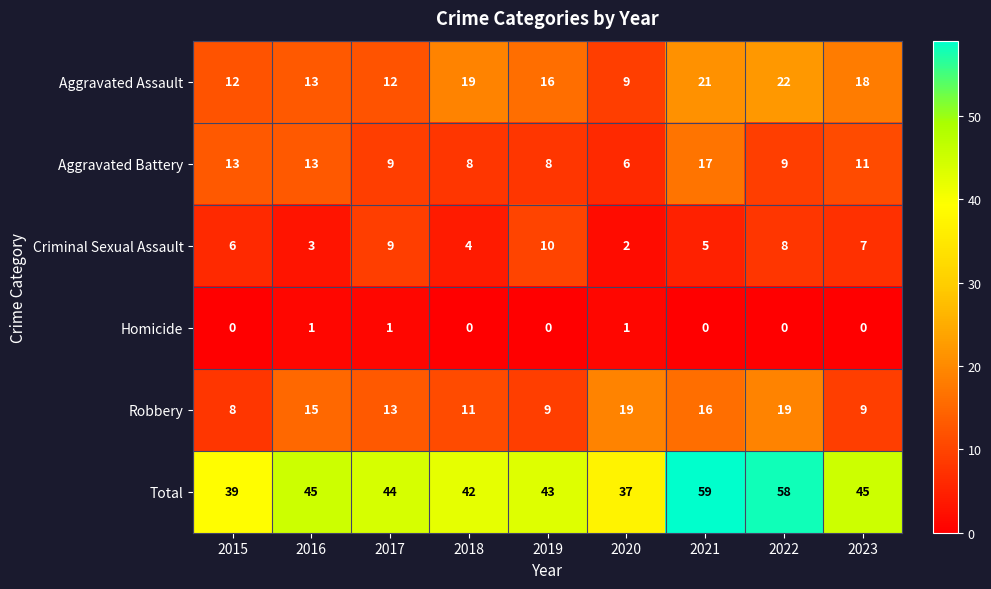

What is the spread (max minus min) of values at 2016?

44